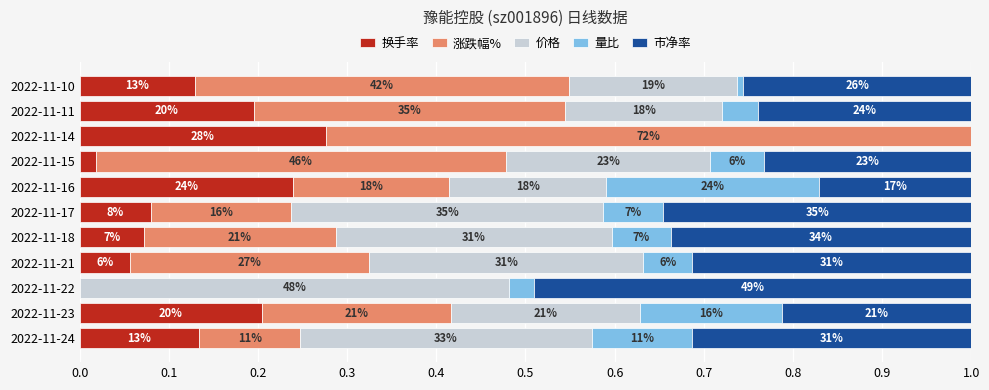

What is the average value of the 价格 series?

0.3